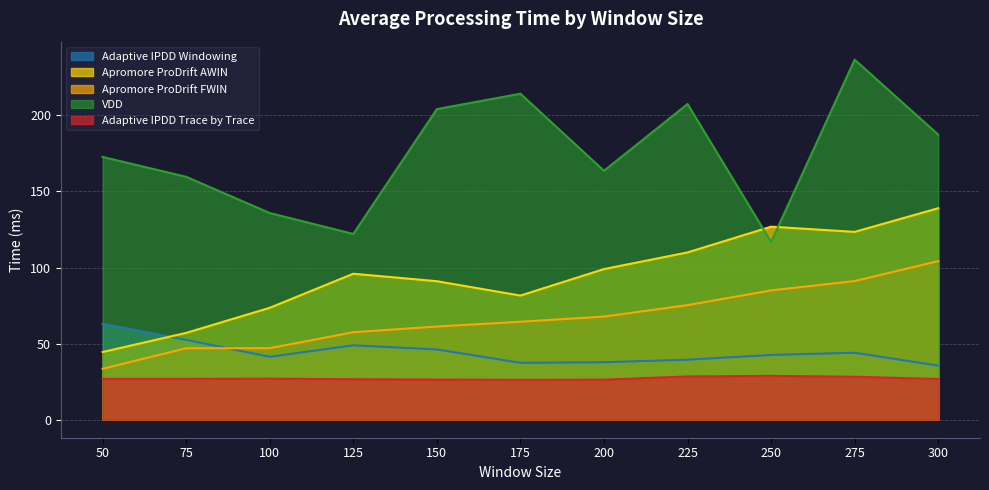

Is it true that Adaptive IPDD Windowing equals 60.2 at 100?

False